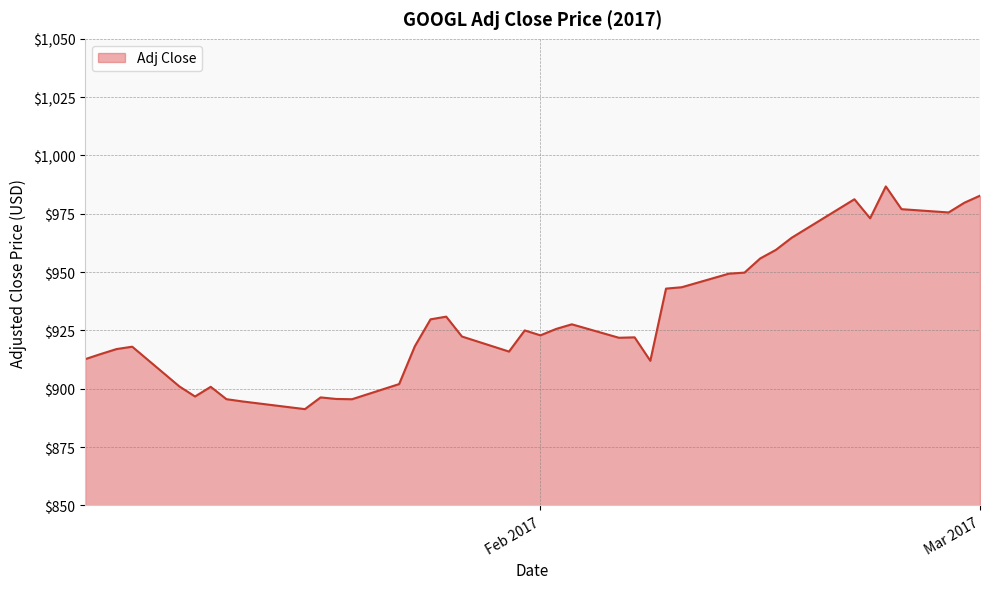

What is the difference between the maximum and minimum values?

95.5